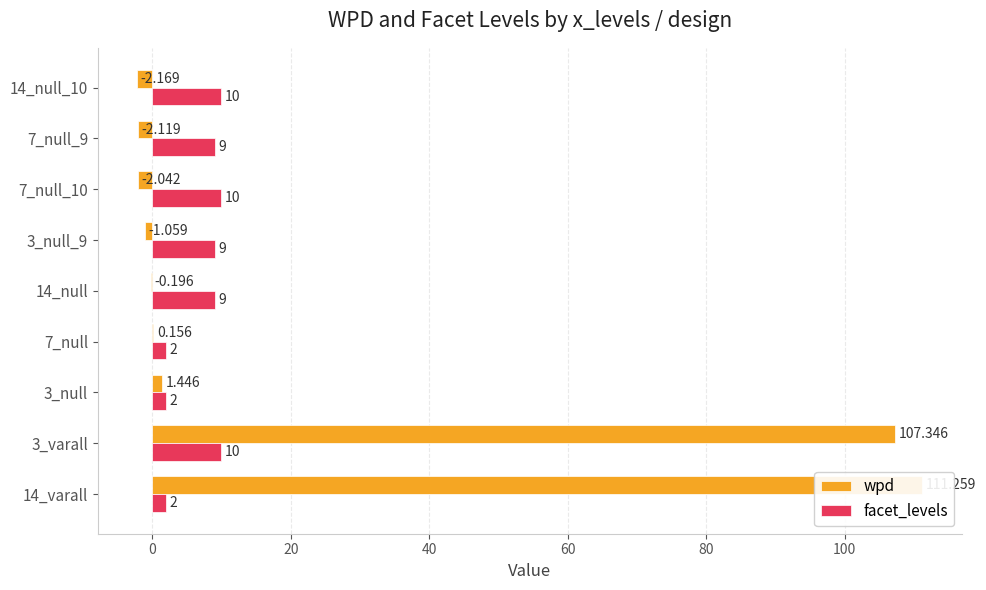

Which series has the largest total across all categories?

wpd